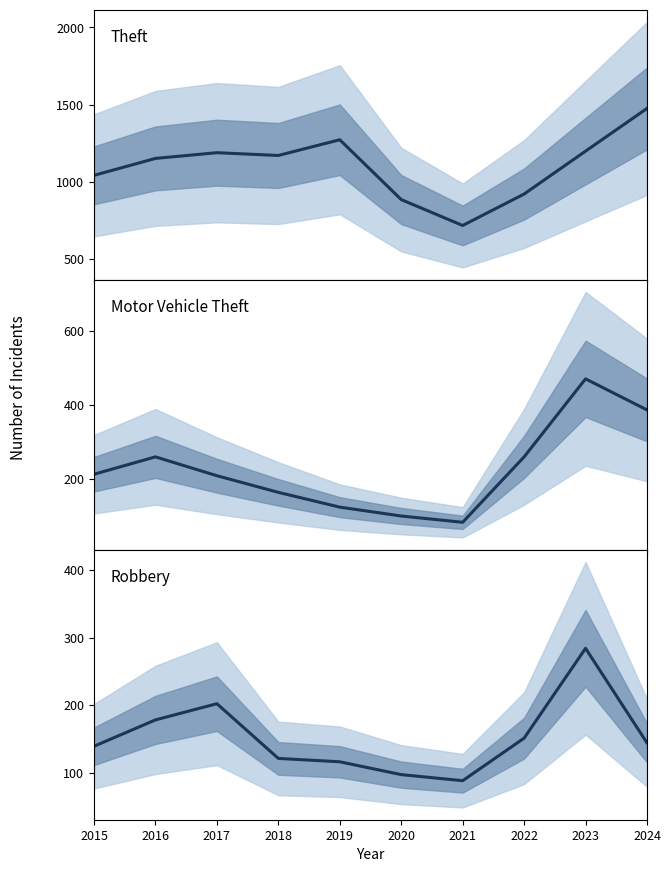

How many values in the Theft series exceed 1170?

4